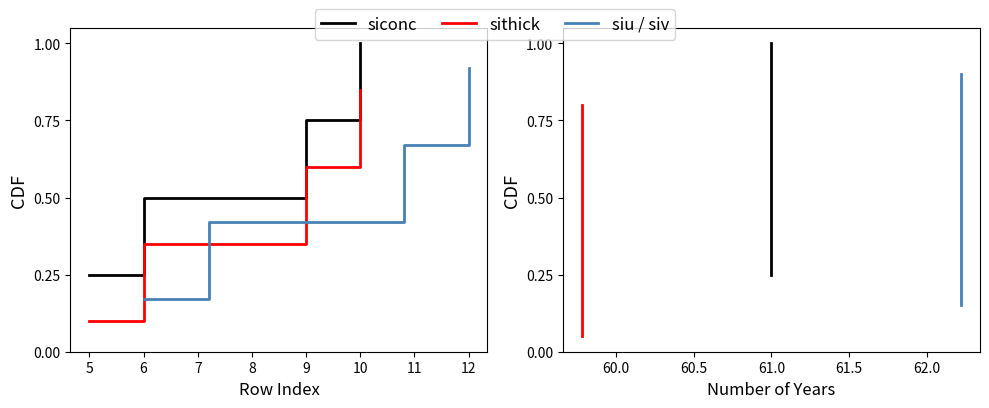

What is the value of the rowIndex point at the 4th from the left?

1.0